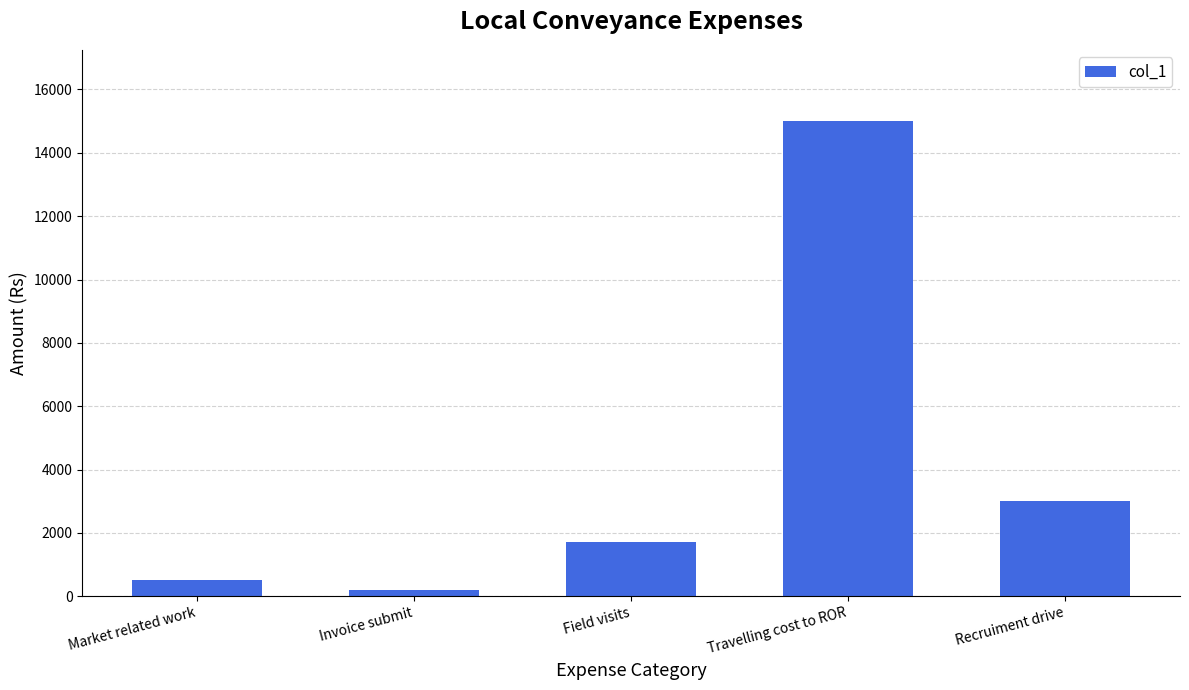

What is the smallest value displayed?

200